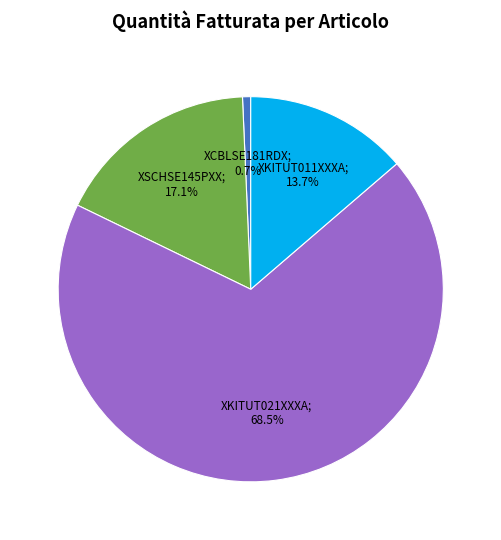

Does any single category account for the majority?

Yes